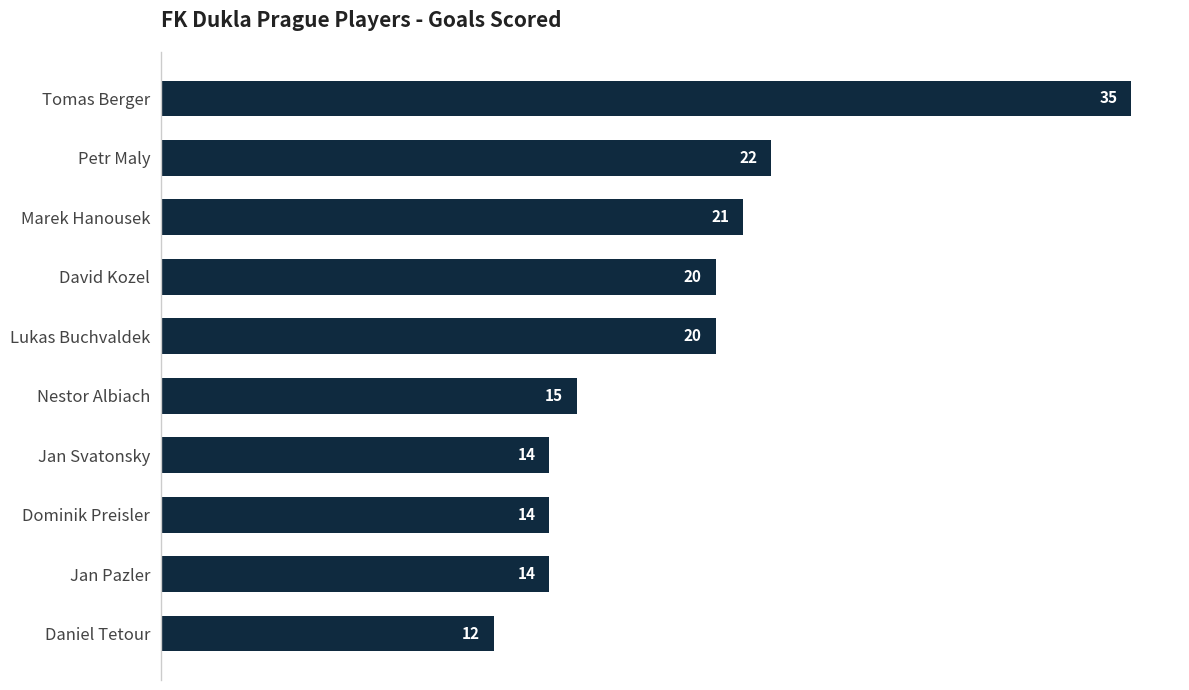

What is the maximum value shown in the chart?

35